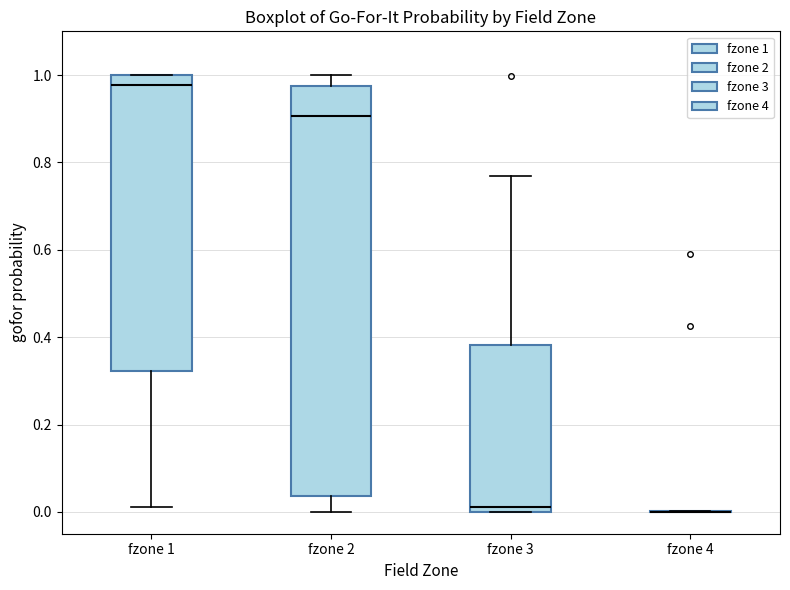

Which box is the tallest, from its lower edge to its upper edge?

fzone 2